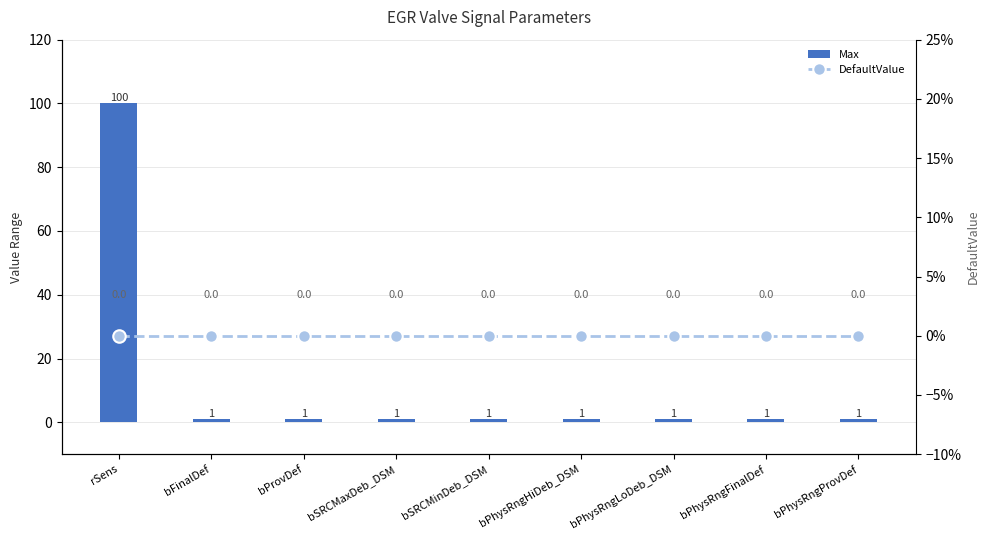

What is the sum of all Max values?

108